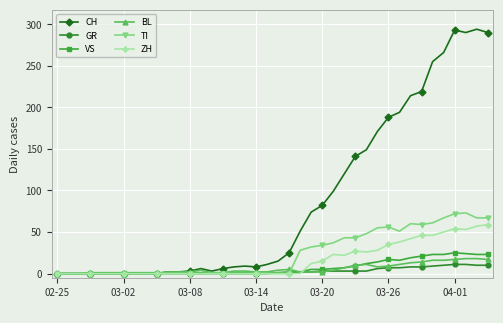

Which series has the largest range (max minus min)?

CH